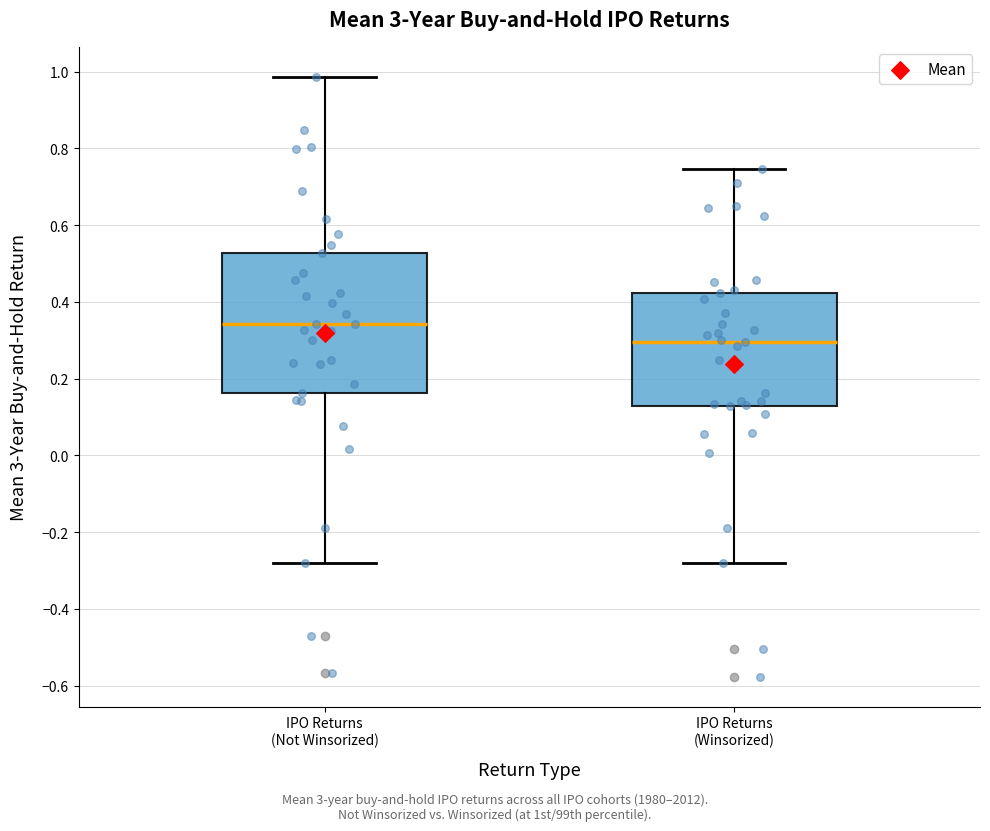

Reading left to right, read every box against the y-axis: the position of its median line, the range the box covers, and the ends of its whiskers. The values are not printed on the chart, so give them approximately, as read against the axis.

IPO Returns (Not Winsorized): median 0.34, box 0.16 to 0.52, whiskers -0.28 to 0.98
IPO Returns (Winsorized): median 0.30, box 0.12 to 0.42, whiskers -0.28 to 0.74